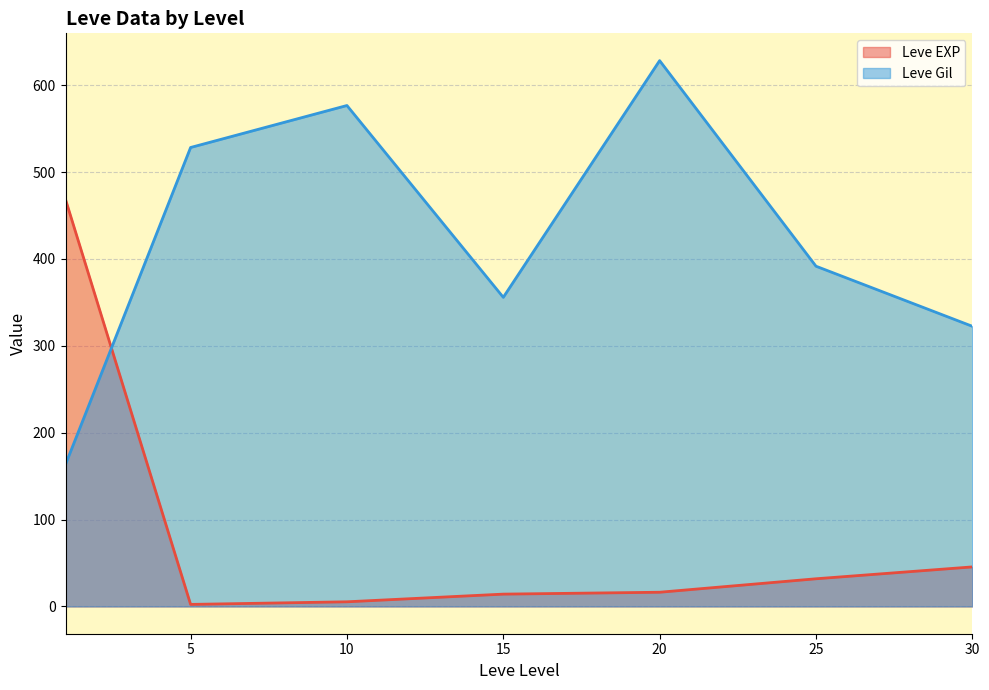

Which series changed the most between 5 and 25?

Leve Gil